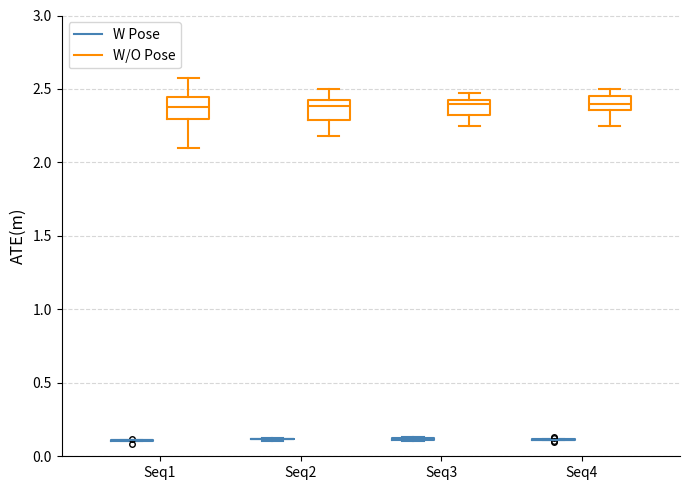

Reading left to right, read every box against the y-axis: the position of its median line, the range the box covers, and the ends of its whiskers. The values are not printed on the chart, so give them approximately, as read against the axis.

Seq1 (W Pose): box collapsed to a line at 0.10, whiskers 0.10 to 0.10
Seq1 (W/O Pose): median 2.40, box 2.30 to 2.45, whiskers 2.10 to 2.55
Seq2 (W Pose): box collapsed to a line at 0.10, whiskers 0.10 to 0.15
Seq2 (W/O Pose): median 2.40, box 2.30 to 2.45, whiskers 2.20 to 2.50
Seq3 (W Pose): box collapsed to a line at 0.10, whiskers 0.10 to 0.15
Seq3 (W/O Pose): median 2.40, box 2.30 to 2.45, whiskers 2.25 to 2.45 (just above the box's upper edge)
Seq4 (W Pose): box collapsed to a line at 0.10, whiskers 0.10 to 0.10
Seq4 (W/O Pose): median 2.40, box 2.35 to 2.45, whiskers 2.25 to 2.50